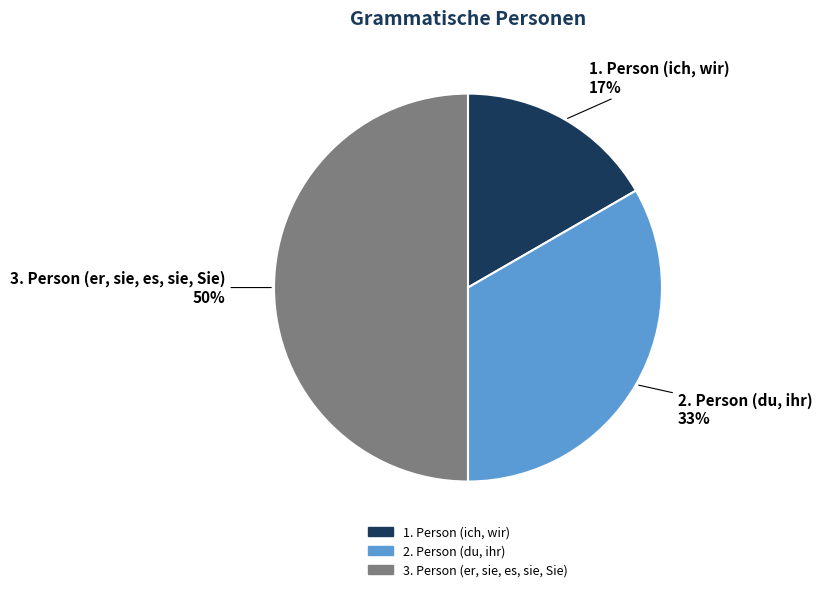

Is 1. Person (ich, wir) the majority of the pie?

No